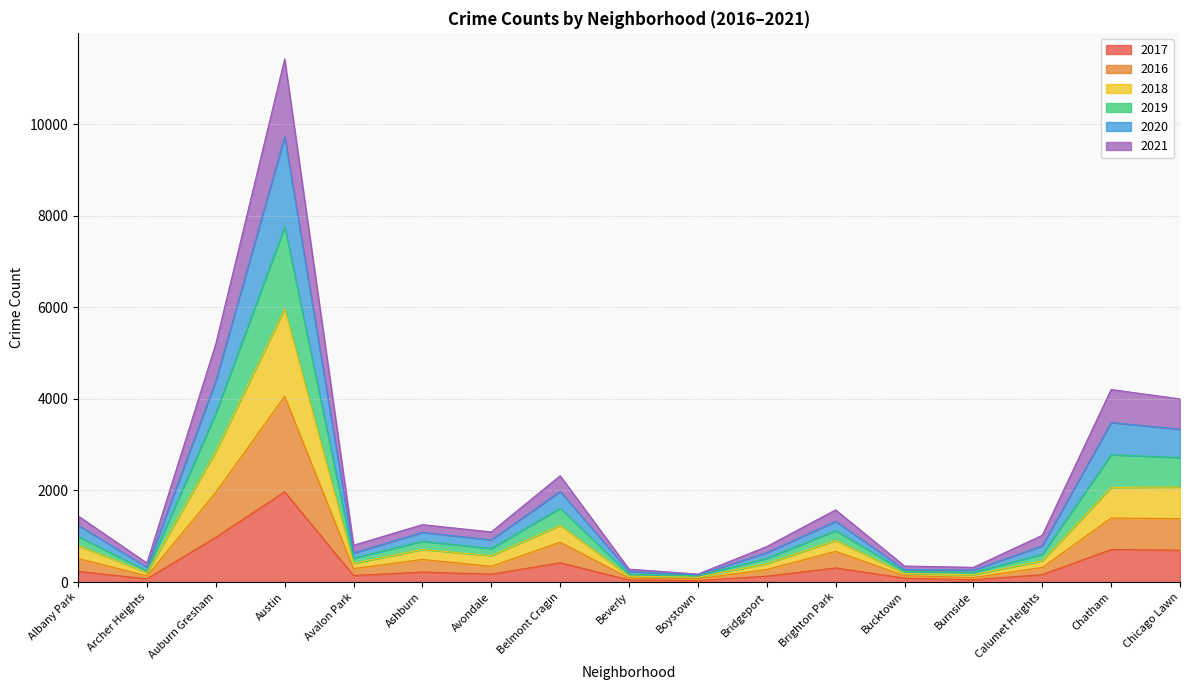

At which label does 2017 reach its peak?

Austin